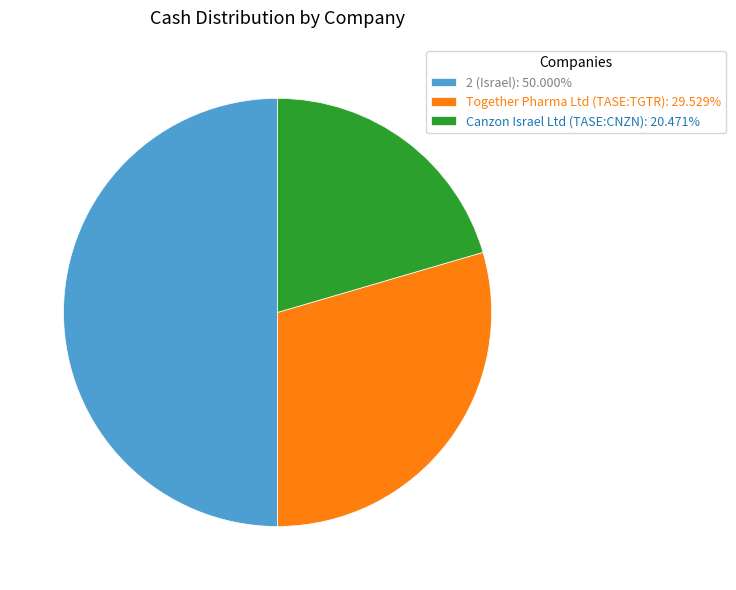

Is it true that Together Pharma Ltd (TASE:TGTR) is 16% of the pie?

False